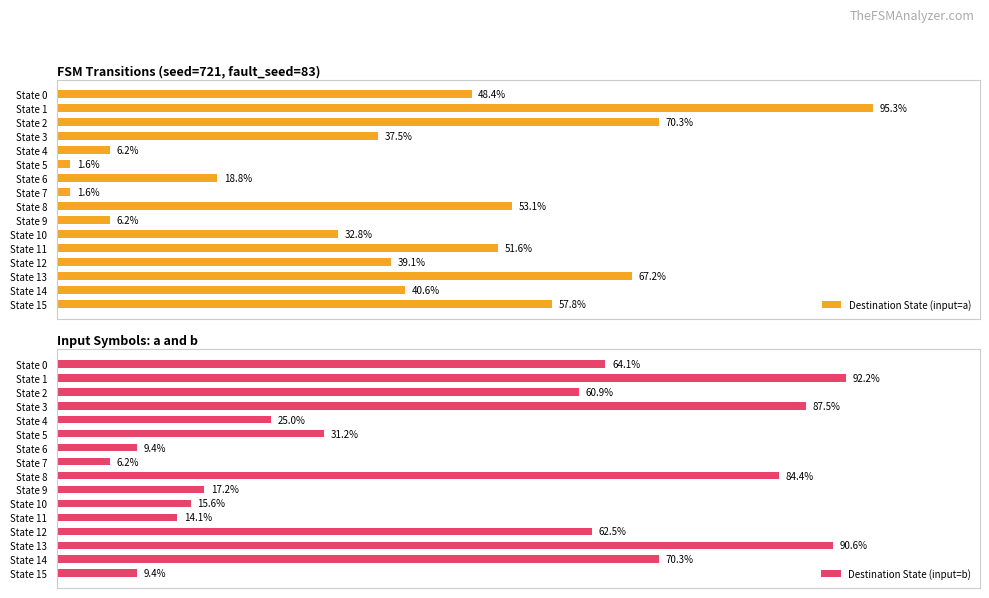

What are all the series names shown in the legend?

Destination State (input=a), Destination State (input=b)